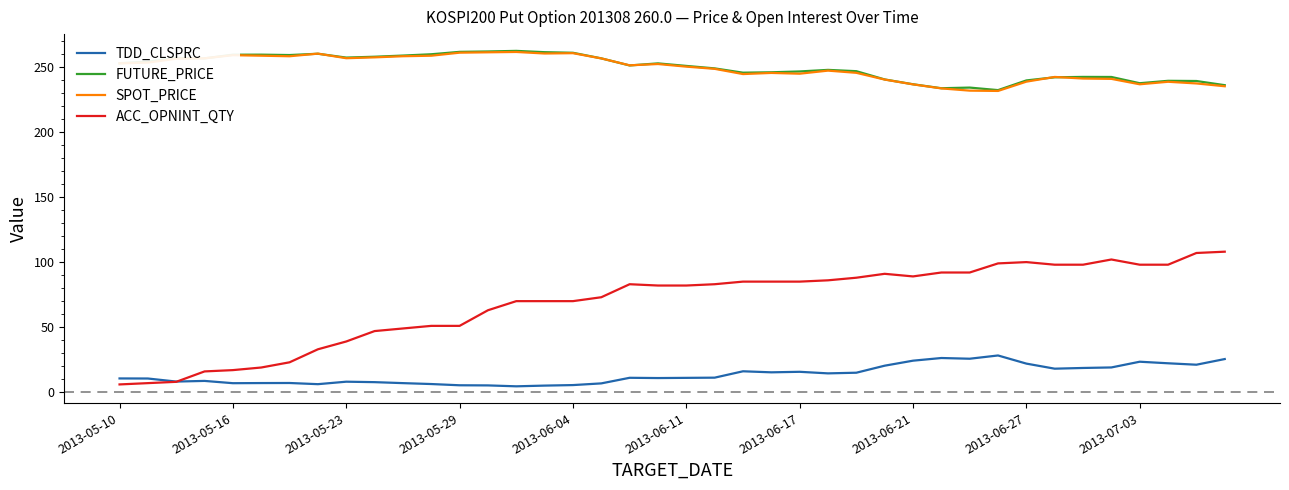

What are all the series names shown in the legend?

TDD_CLSPRC, FUTURE_PRICE, SPOT_PRICE, ACC_OPNINT_QTY